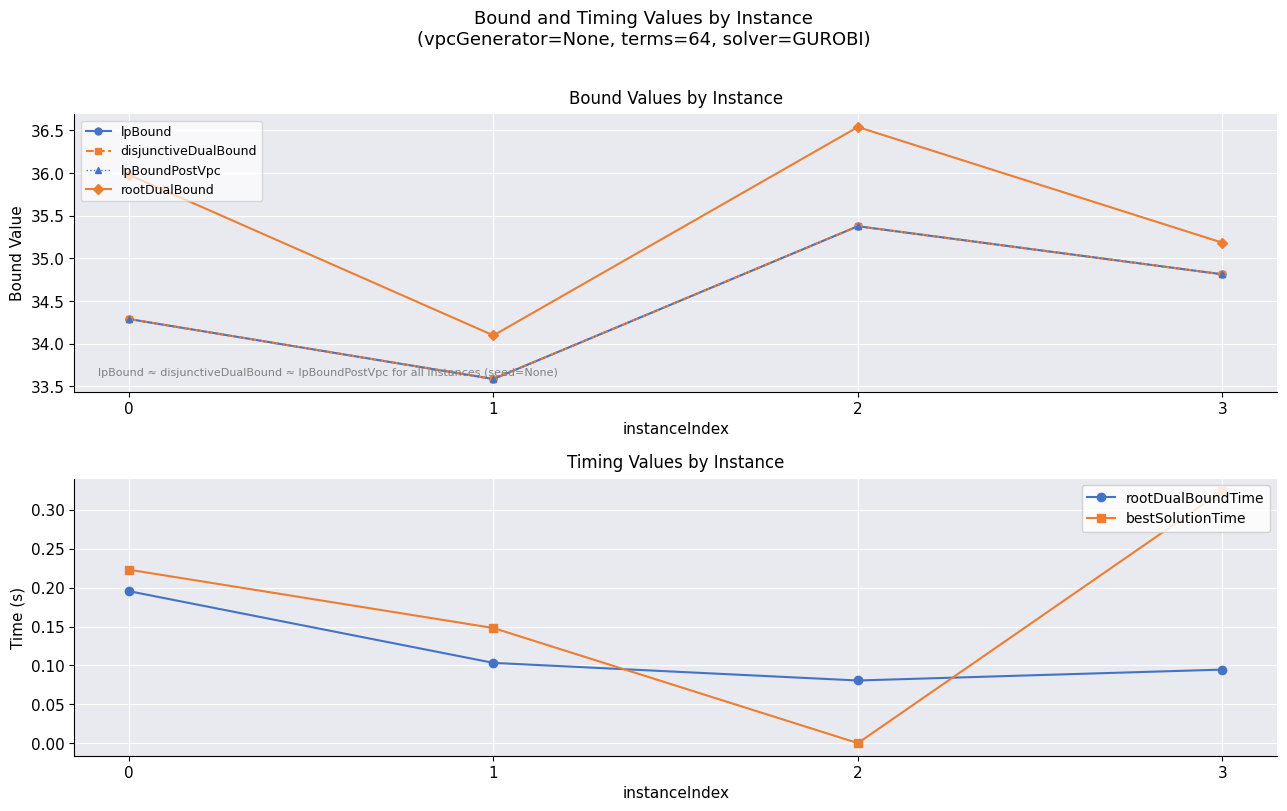

Between 0 and 2, which series saw the biggest shift?

lpBound